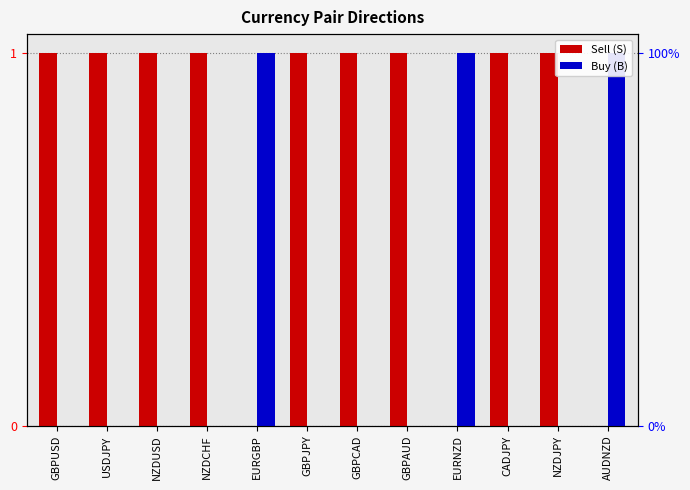

Which category has the highest value in the Buy (B) series?

EURGBP